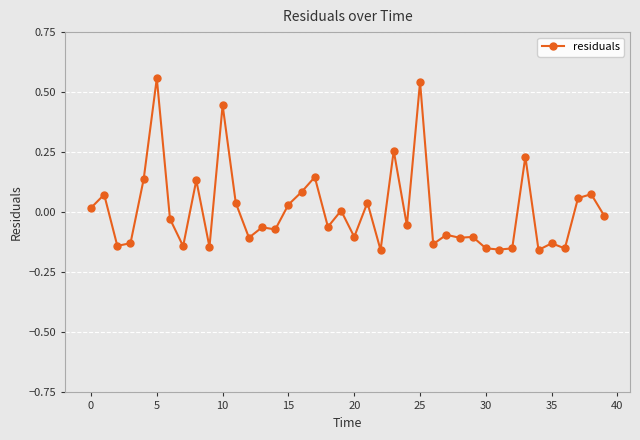

True or false: there are more than 0 points higher than both neighbors.

True